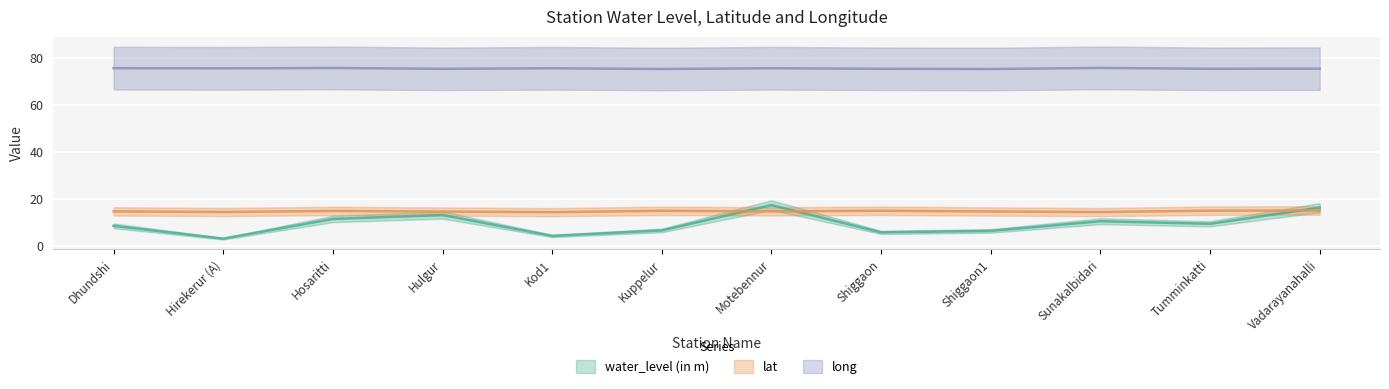

What is the total value across all series at Kuppelur?

96.7